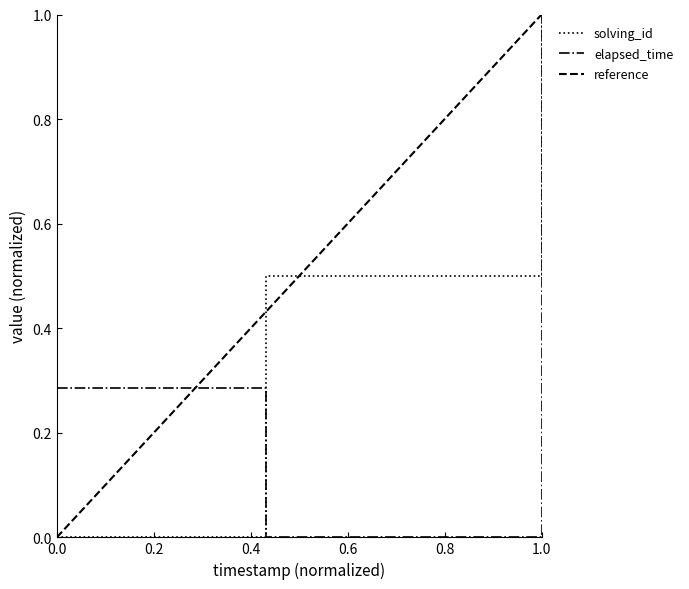

Read the solving_id value at 1.0.

1.0